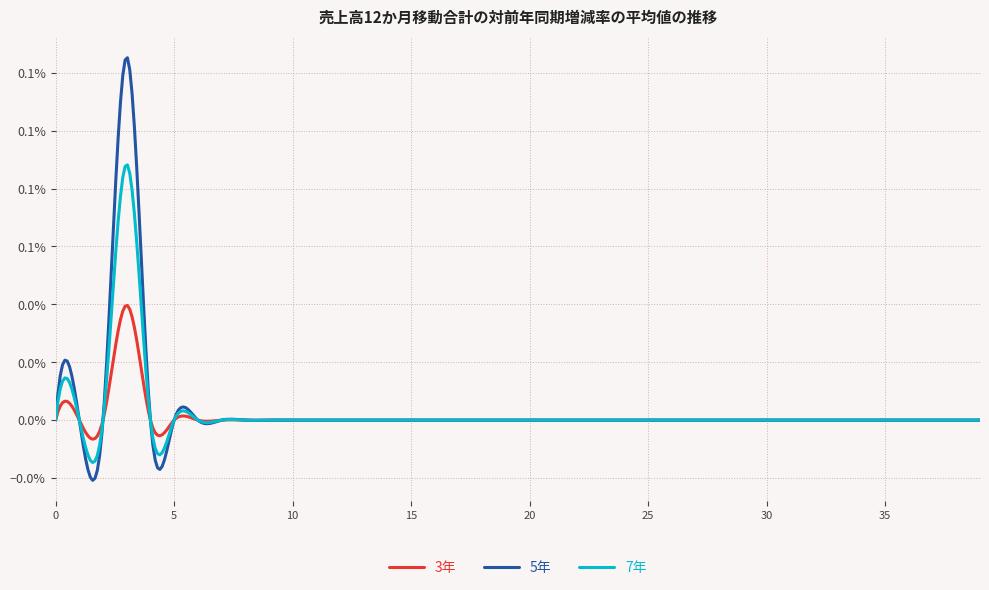

What are all the series names shown in the legend?

3年, 5年, 7年